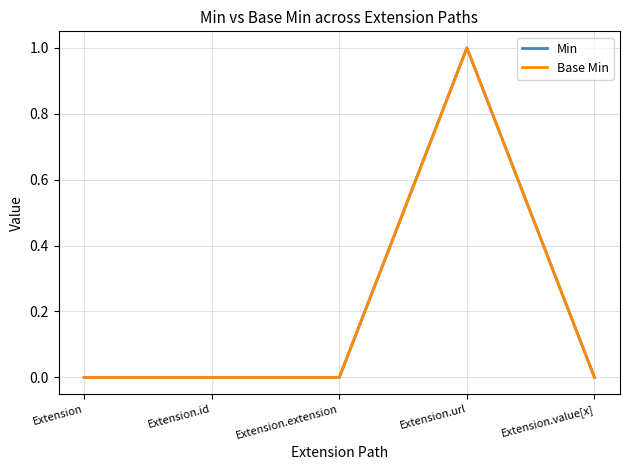

Does the chart display data point markers on the line(s)?

No